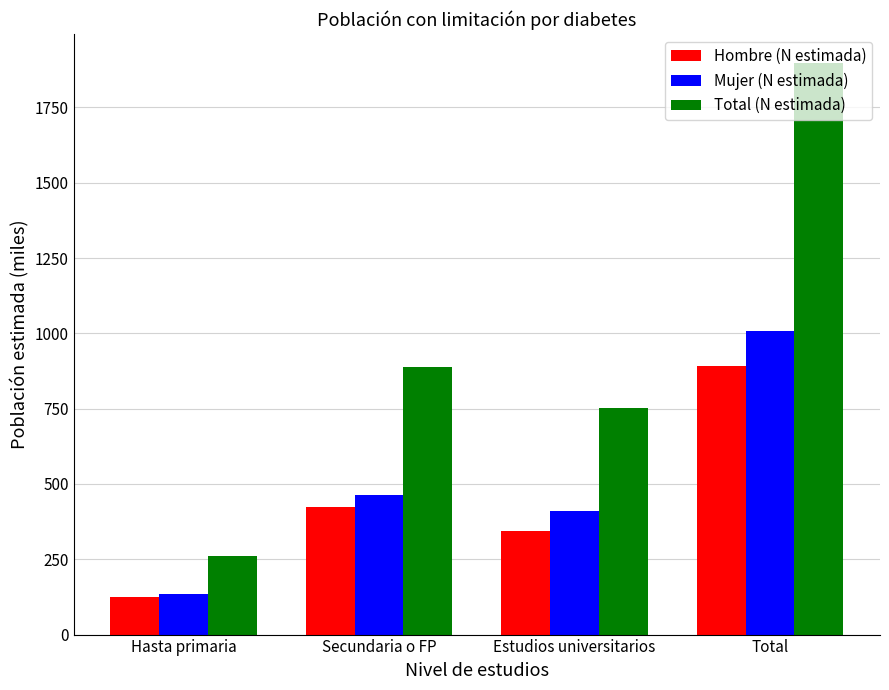

What are all the series names shown in the legend?

Hombre (N estimada), Mujer (N estimada), Total (N estimada)